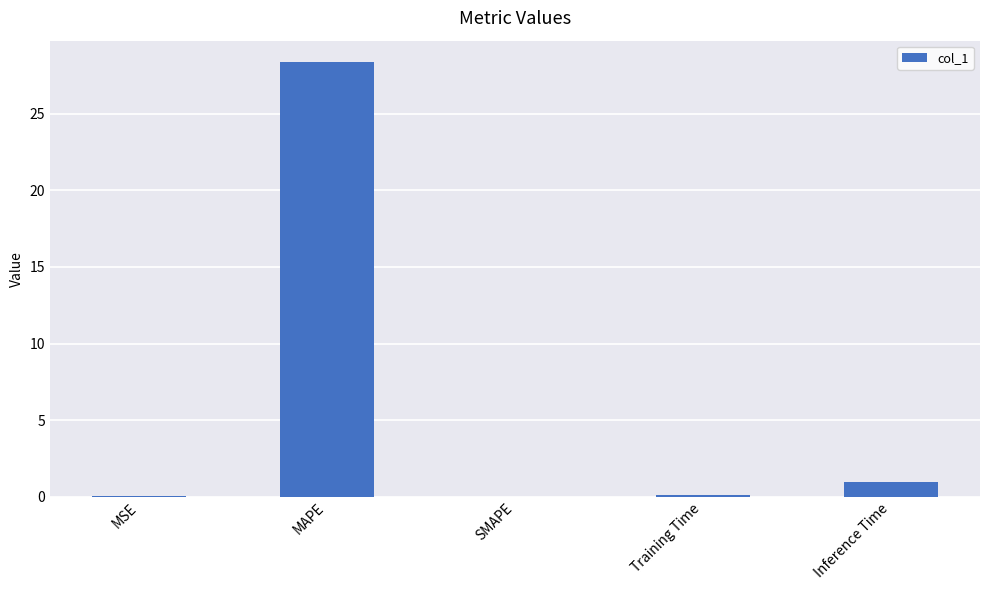

Which category has the highest value across all series?

MAPE